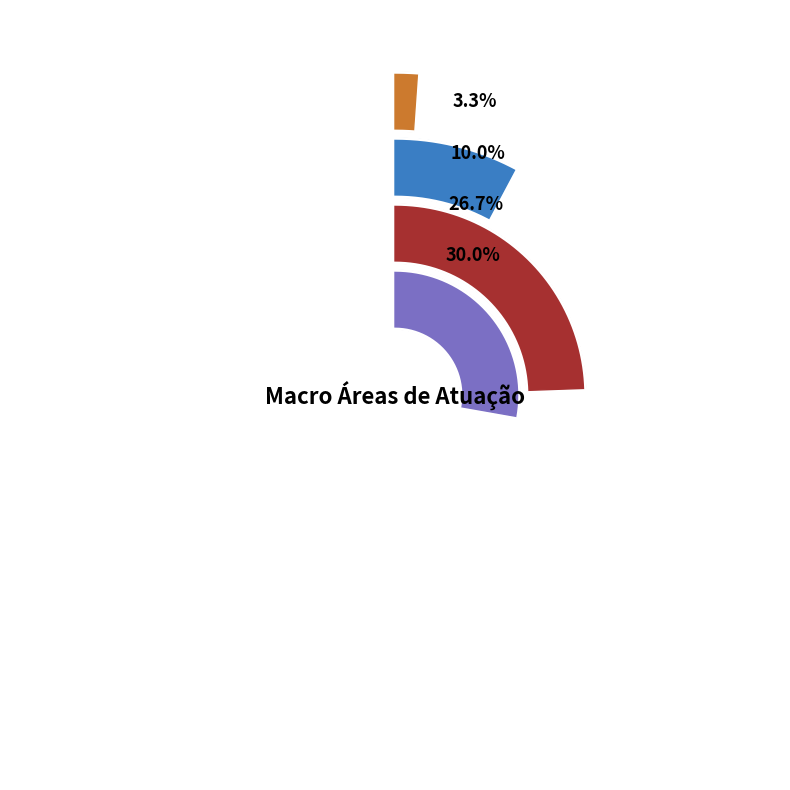

What is the smallest slice in the pie chart?

Religião